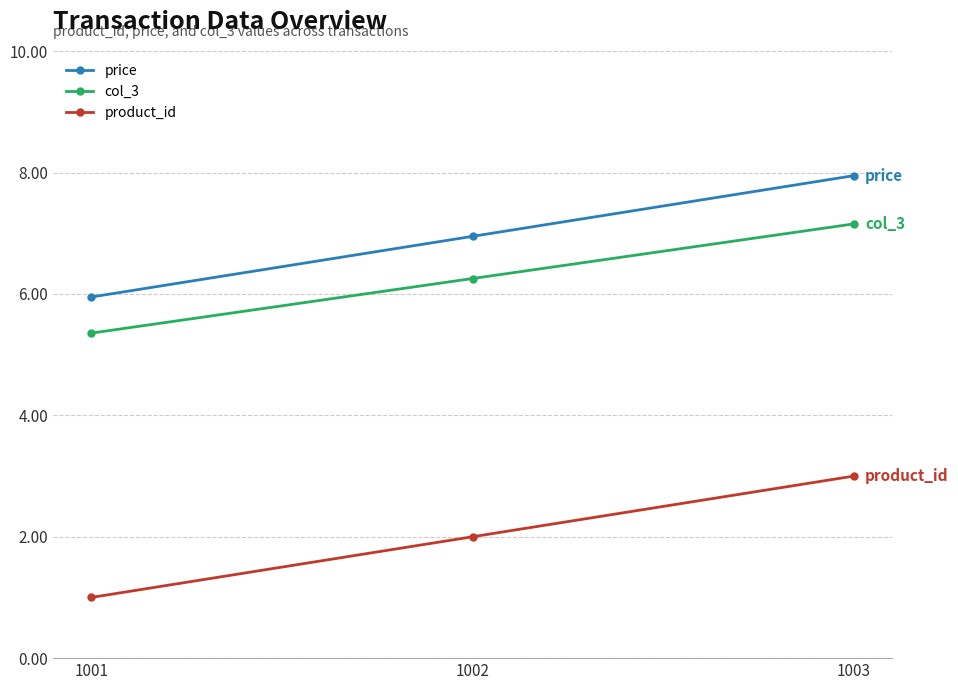

Count the product_id values in the range 1 to 3.

3